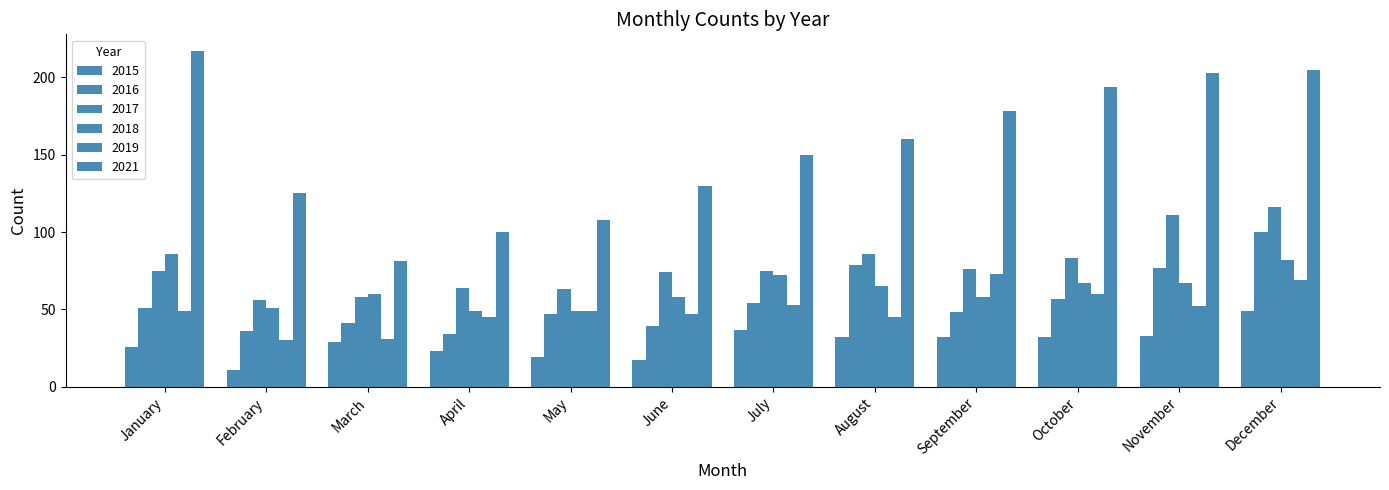

How many series are shown in this chart?

6